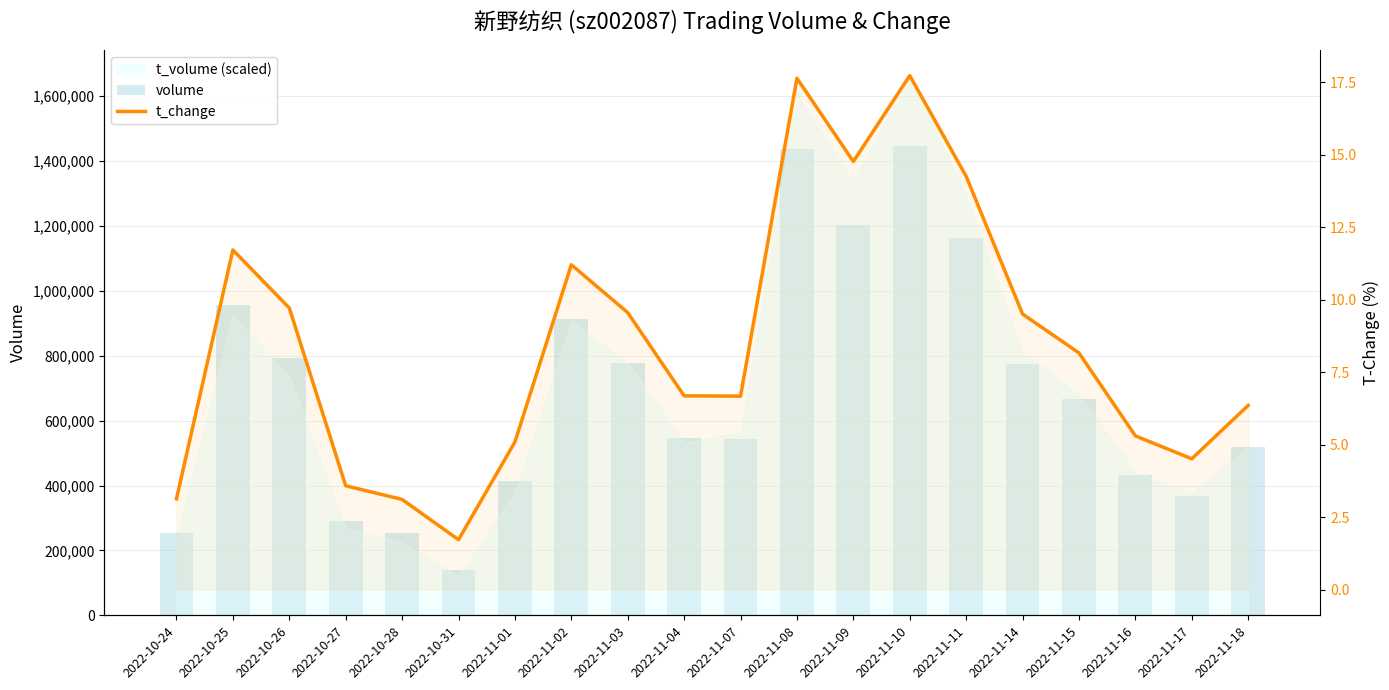

How many values in the volume series exceed 665928?

9